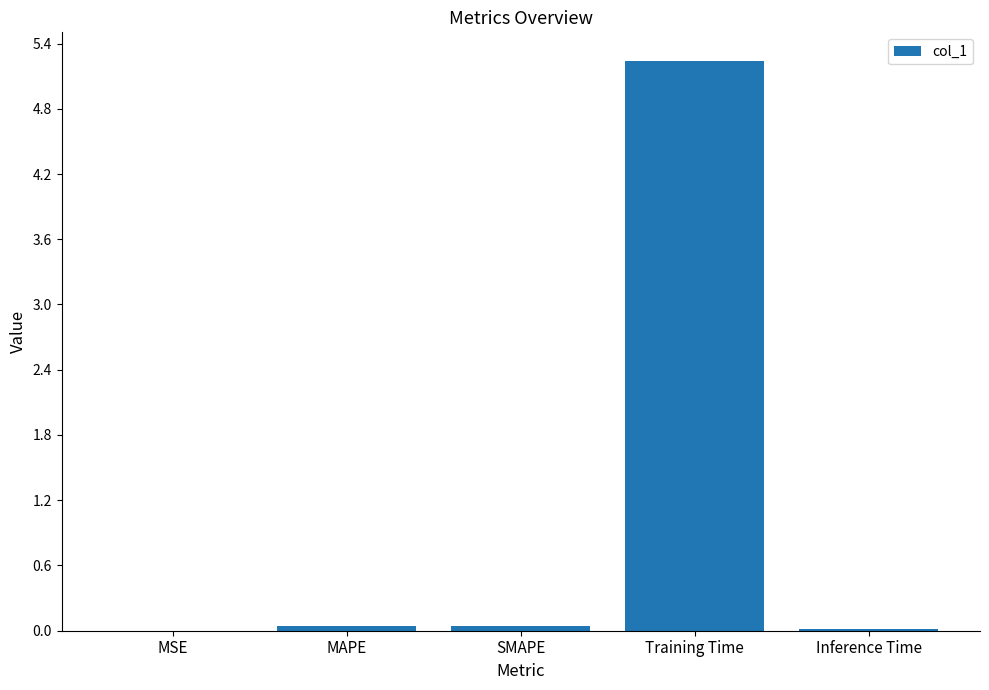

Is it true that the value at Training Time is 5.2?

True